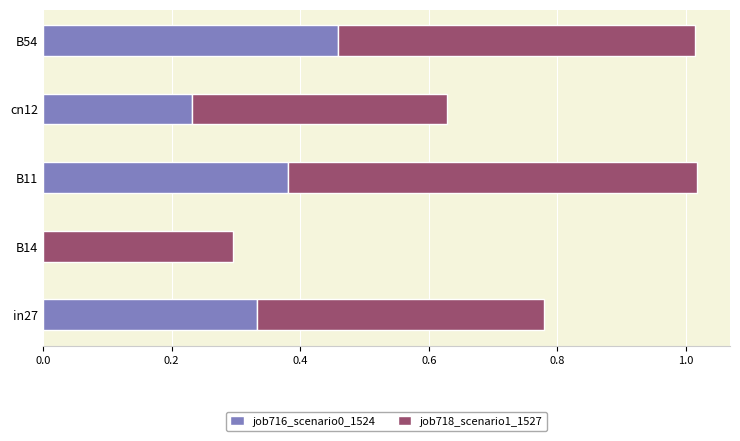

True or false: job716_scenario0_1524 has a value of 0.0 at B14.

True